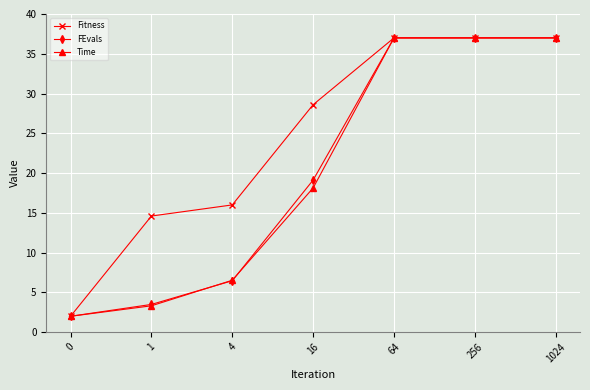

True or false: Time has more than 1 points higher than both neighbors.

False